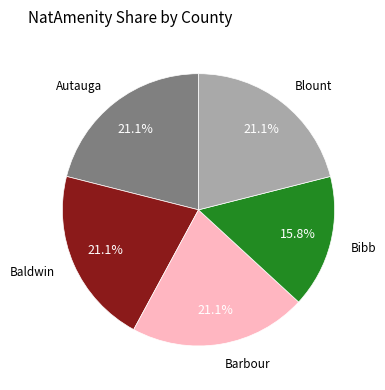

Is there any slice that represents more than half of the pie?

No